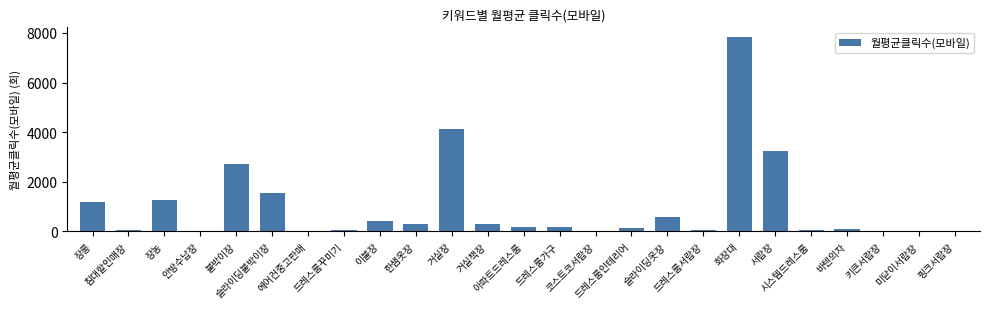

Which category has the highest value across all series?

화장대